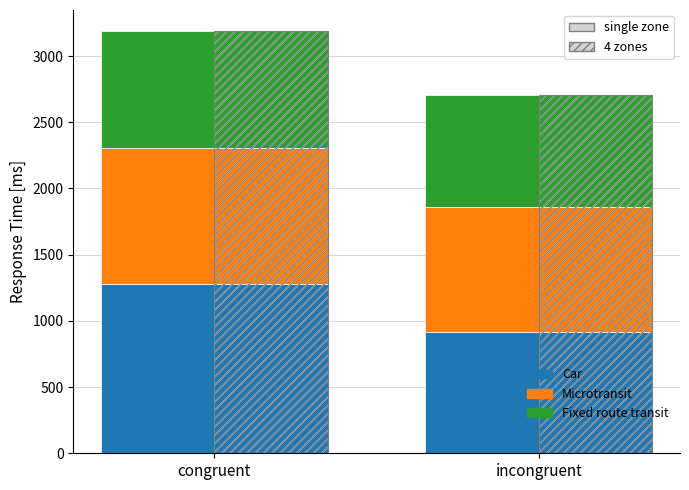

List the series in order of their overall mean, lowest first.

Fixed route transit, Microtransit, Car